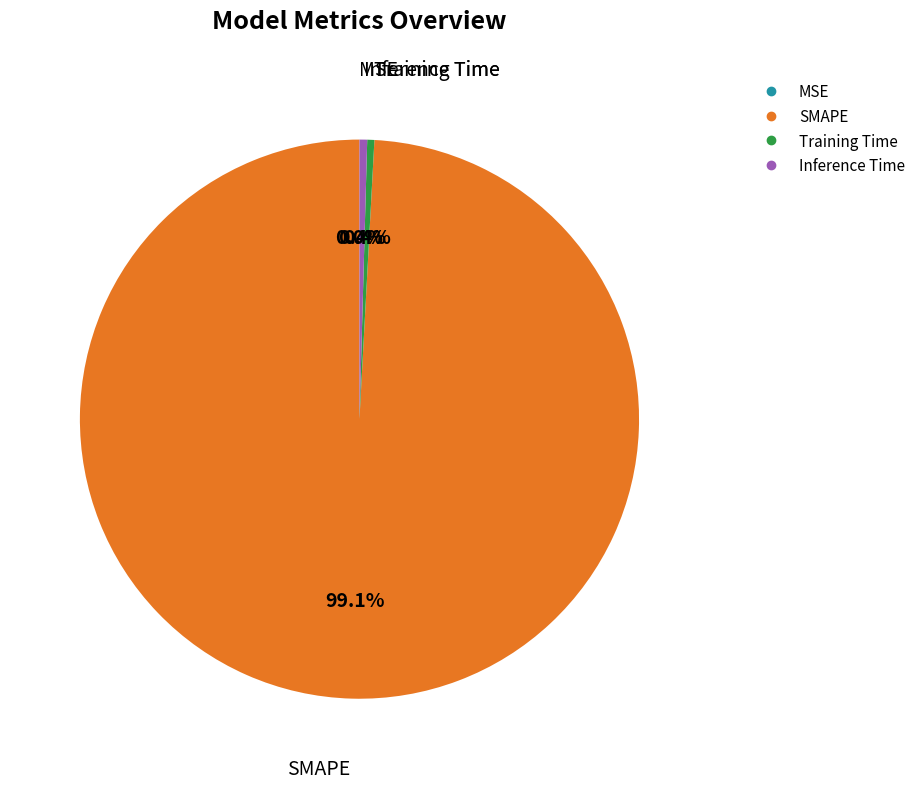

Rank the categories by value from highest to lowest.

SMAPE, Inference Time, Training Time, MSE